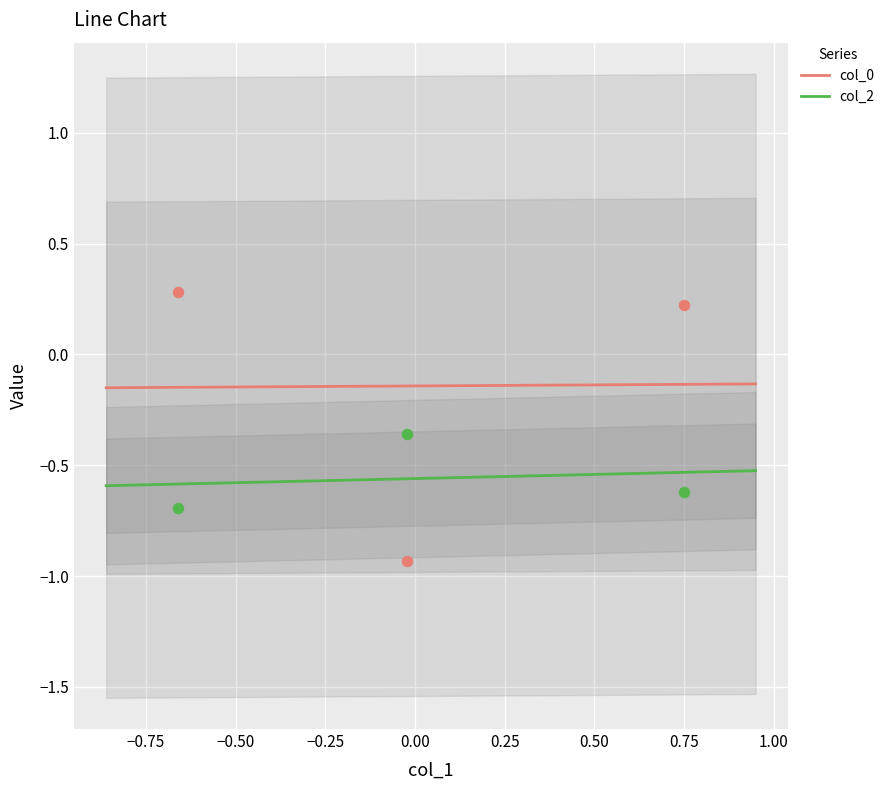

At how many categories does at least one series exceed 0?

2